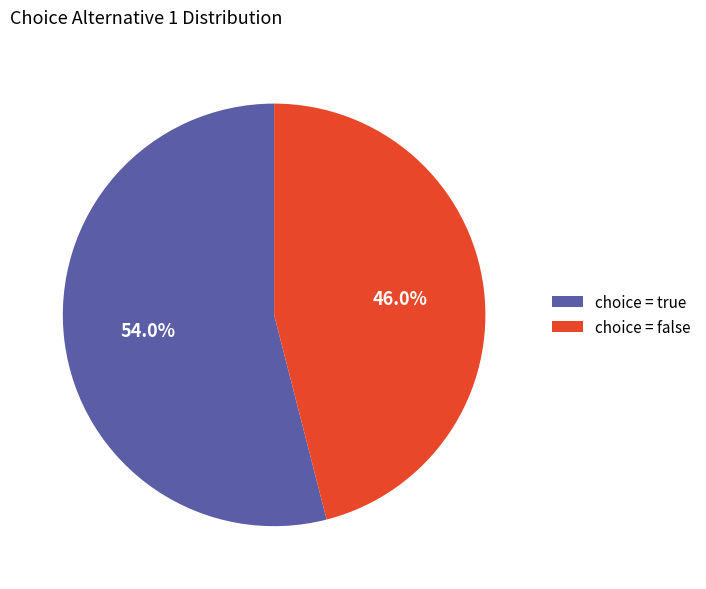

Combined, what portion of the pie is choice = false and choice = true?

100.0%